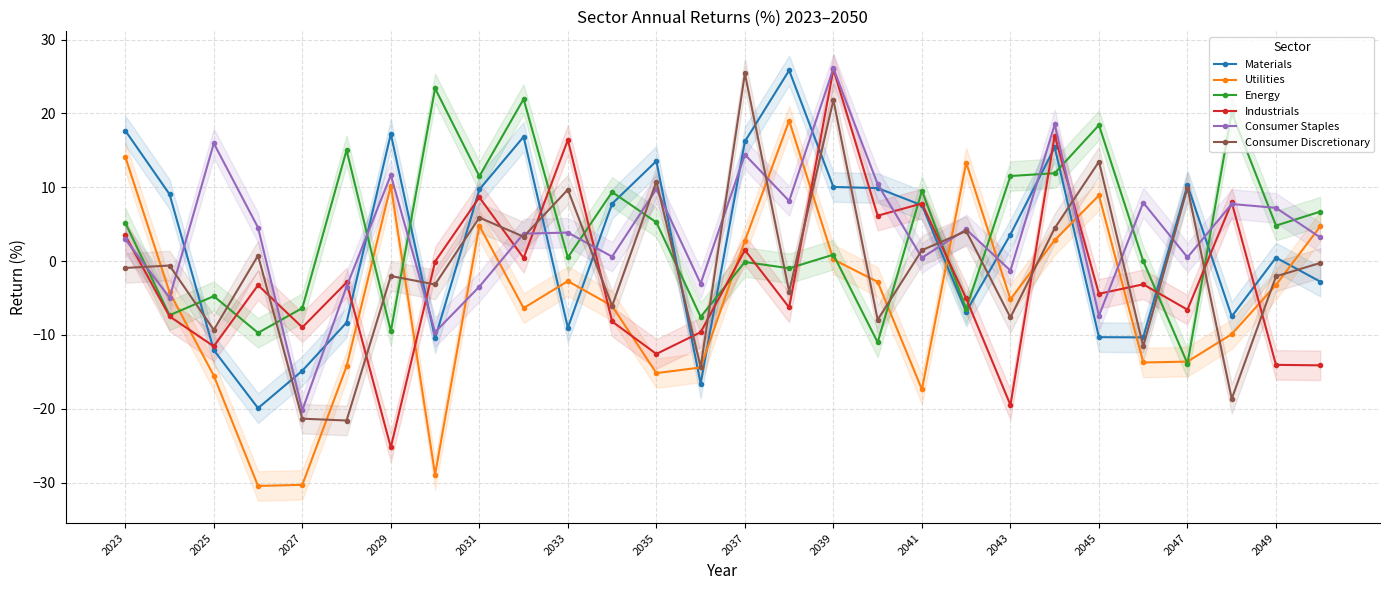

At which label is Utilities closest to -5?

2043